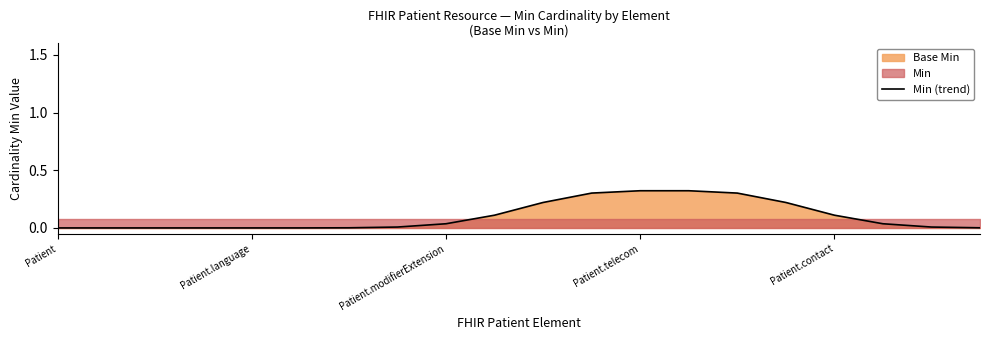

What is the label of the 3rd point from the left?

Patient.modifierExtension